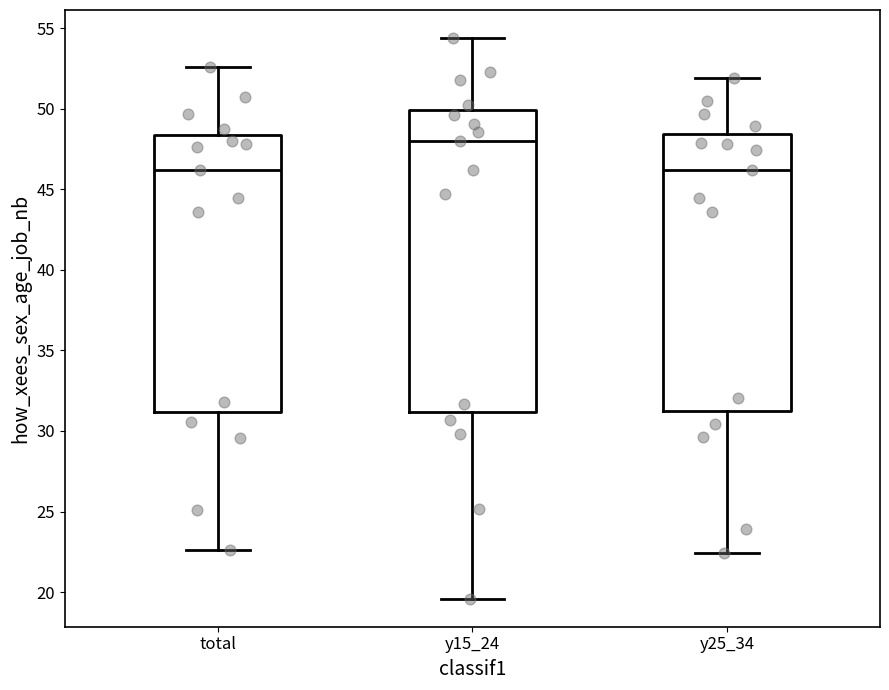

Which box has the highest median line?

y15_24